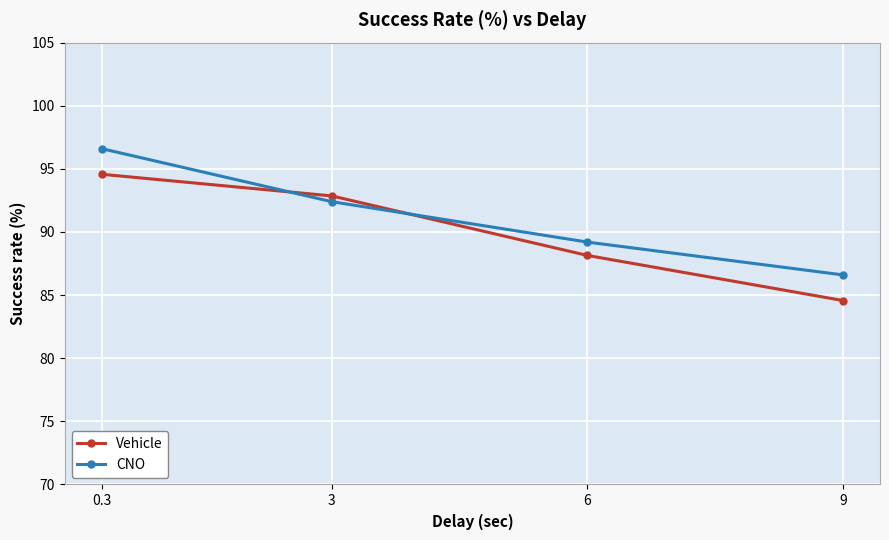

Between 0.3 and 6, which series saw the biggest shift?

CNO